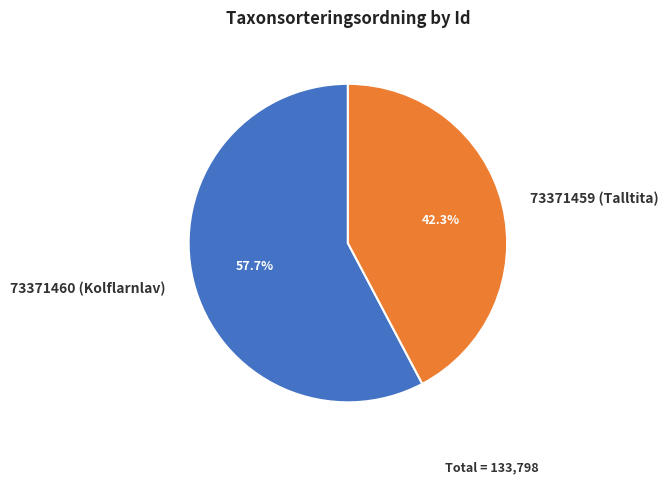

Which has a higher value, 73371459 (Talltita) or 73371460 (Kolflarnlav)?

73371460 (Kolflarnlav)